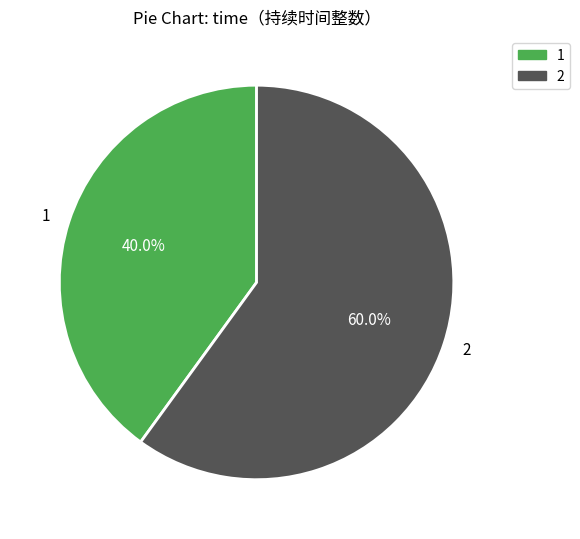

Which slice represents more than half of the pie?

2